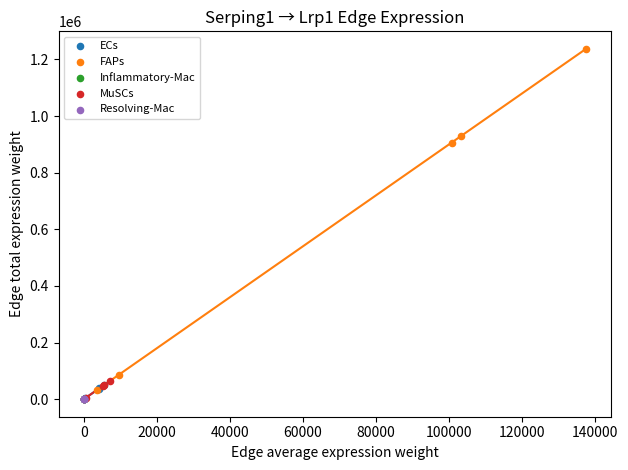

Which series contains the highest Y value?

FAPs